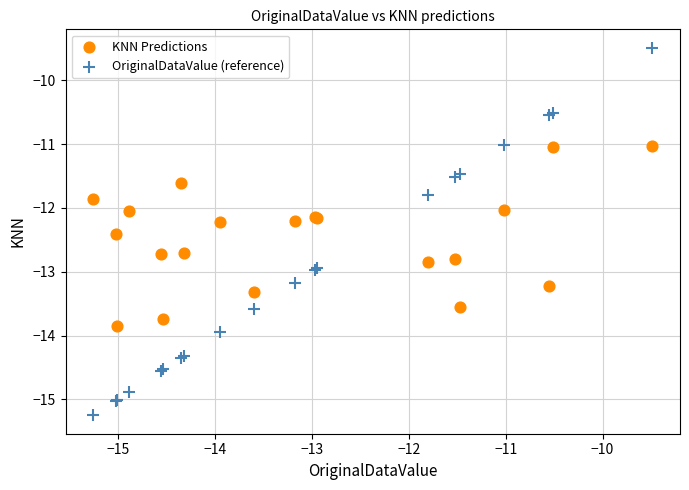

Which series has the widest spread of Y values?

OriginalDataValue (reference)